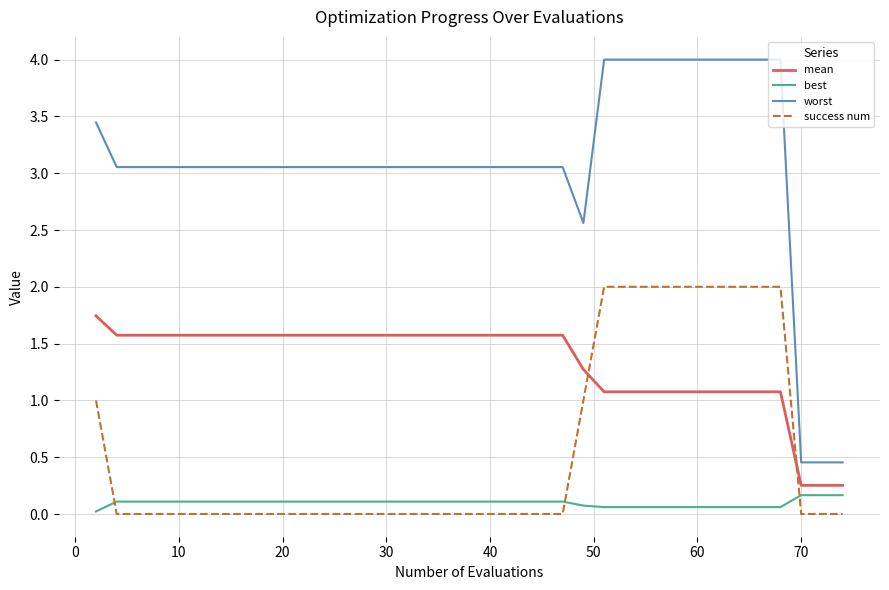

Which series has the widest spread of values?

worst